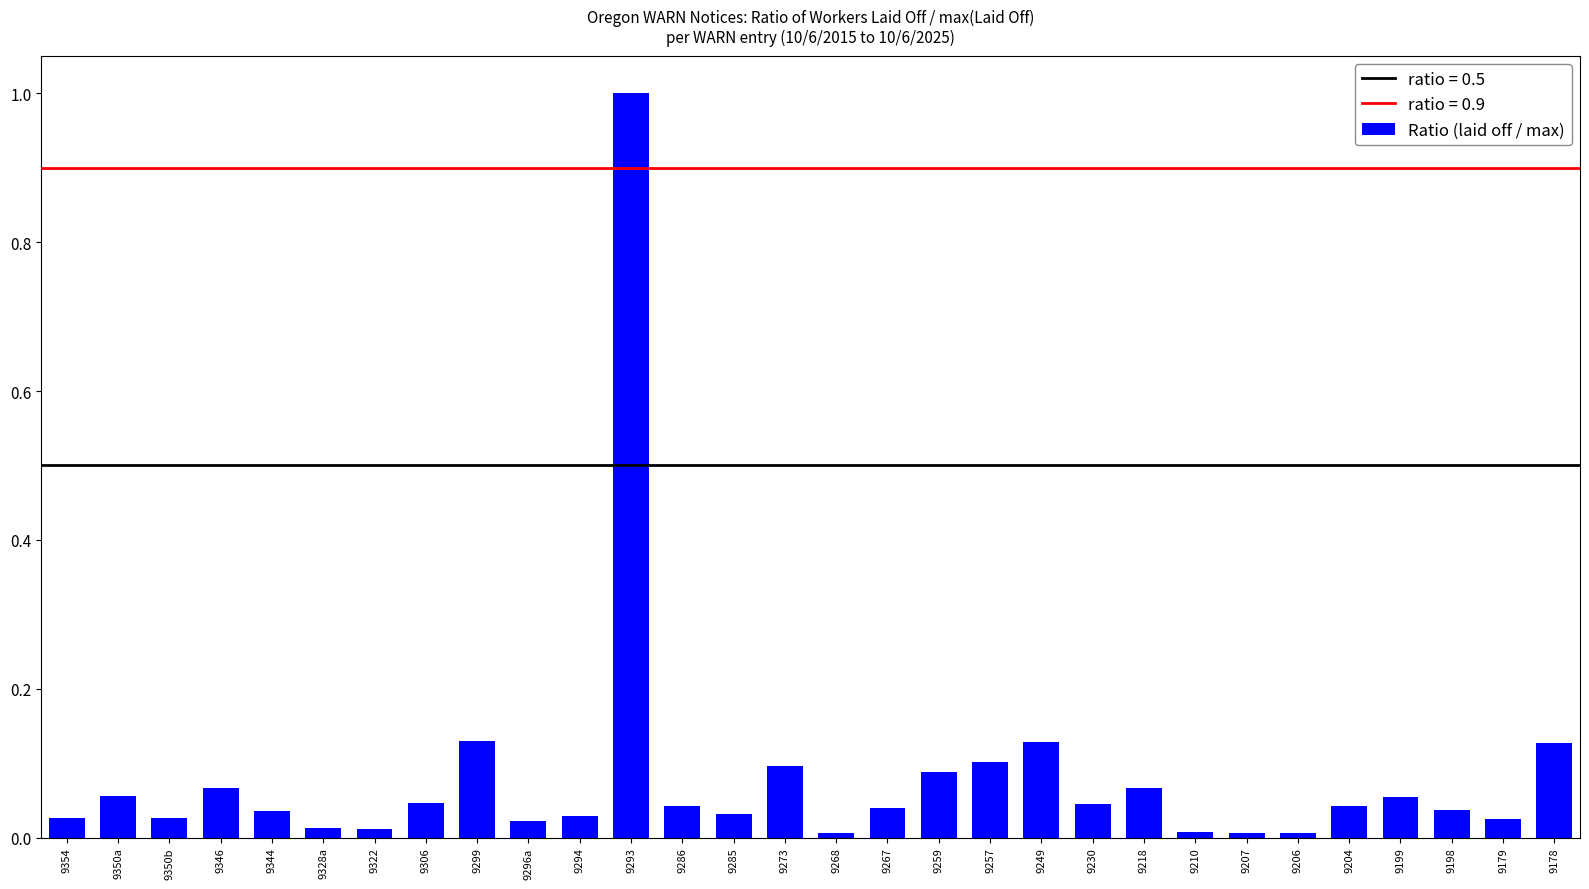

True or false: the data shows 0.1 at 9299.

True